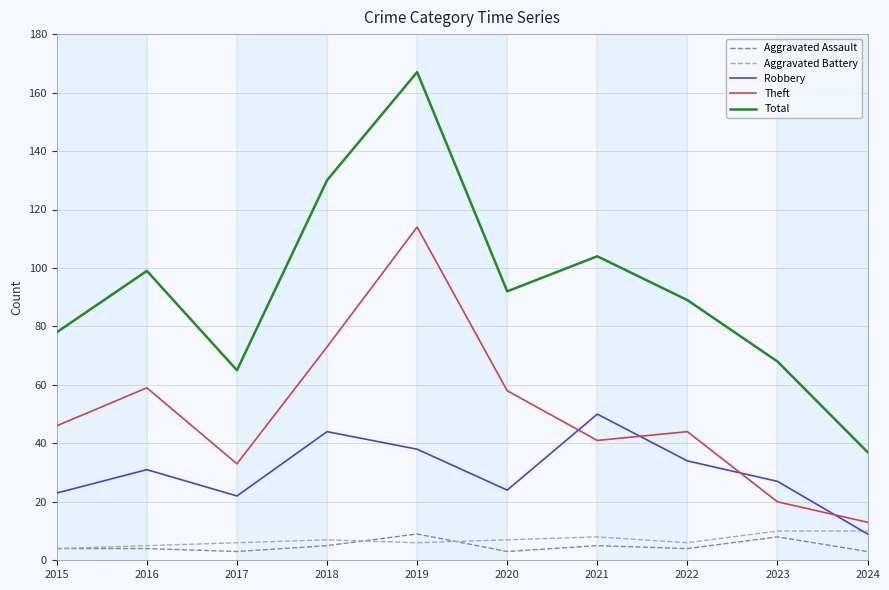

At which category does Theft reach its first local peak?

2016